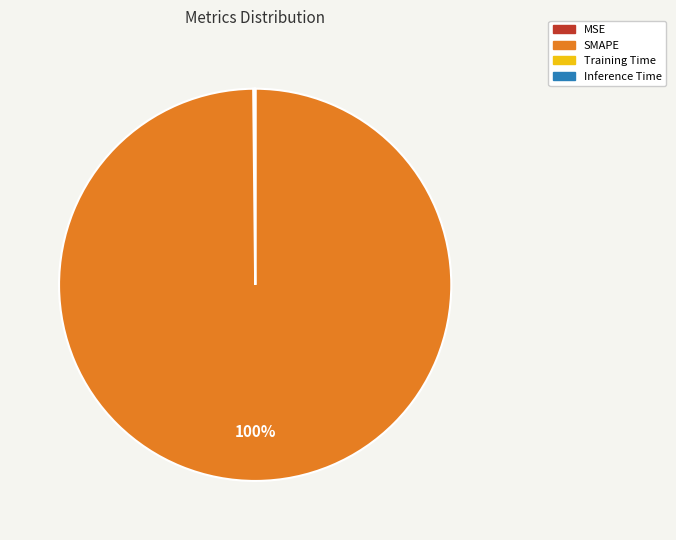

What is the largest slice in the pie chart?

SMAPE